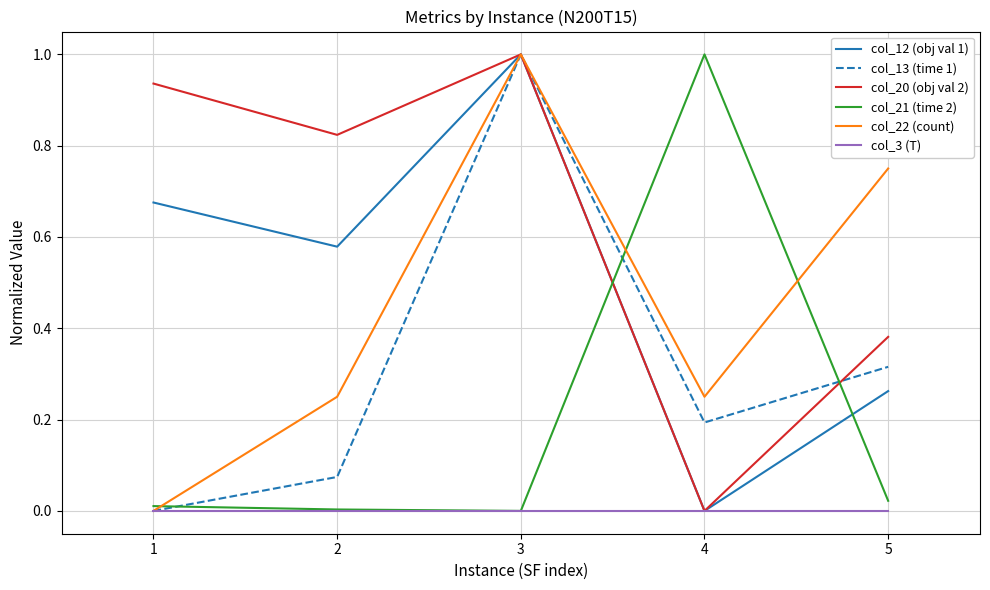

What is the maximum value shown in the chart?

1.0